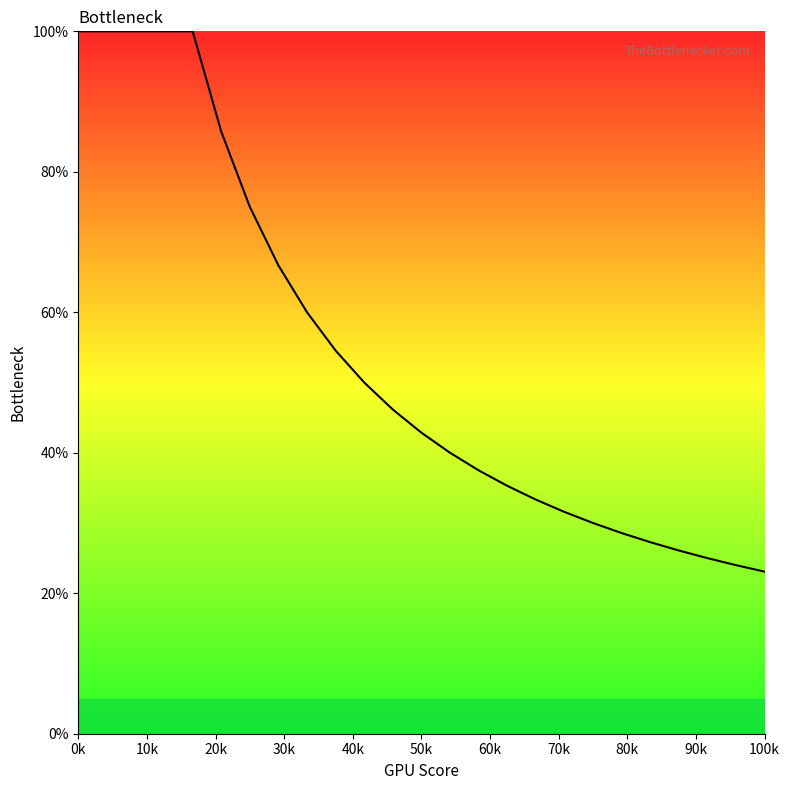

What is the maximum value shown in the chart?

100.0